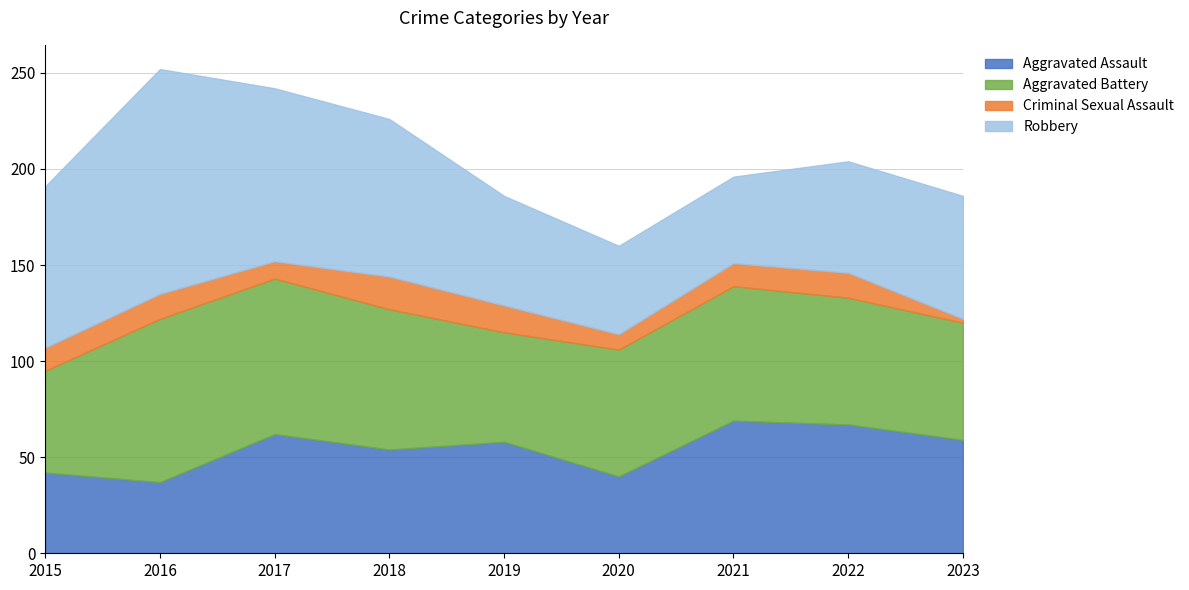

Reading left to right, extract all data points from this chart.

Aggravated Assault: 42	37	62	54	58	40	69	67	59
Aggravated Battery: 53	85	81	73	57	66	70	66	61
Criminal Sexual Assault: 12	13	9	17	14	8	12	13	2
Robbery: 84	117	90	82	57	46	45	58	64